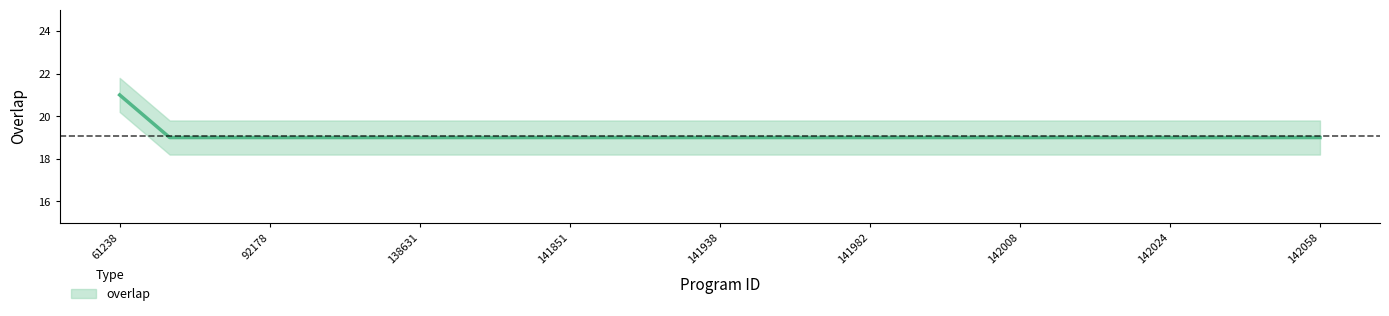

List the labels in order of value, smallest first.

7519, 90187, 92178, 105126, 129484, 138631, 140444, 140541, 141851, 141858, 141881, 141938, 141953, 141980, 141982, 141986, 141996, 142008, 142012, 142022, 142024, 142028, 142030, 142058, 61238